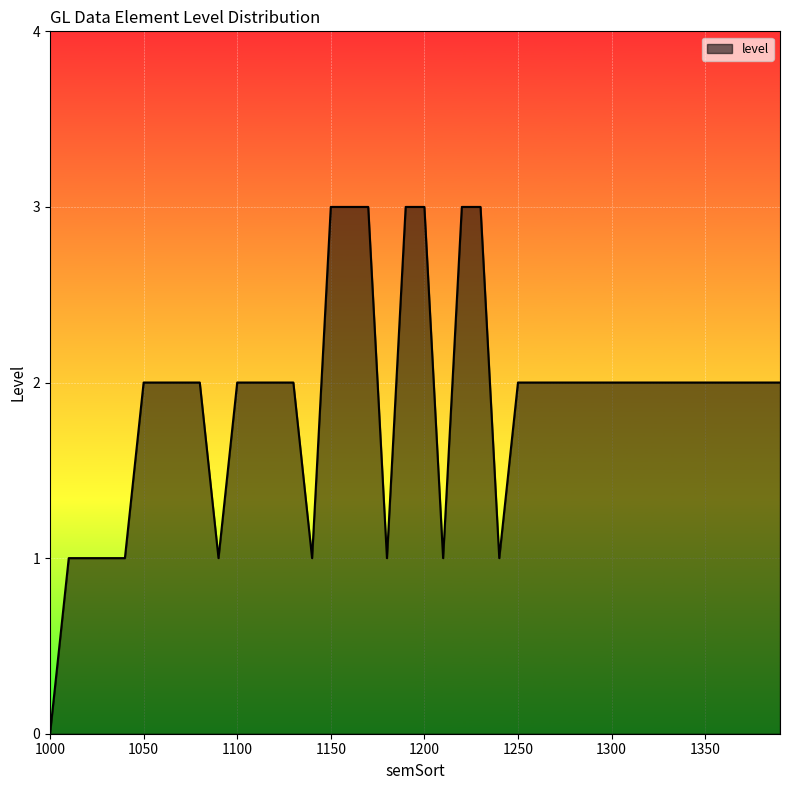

What is the difference between the maximum and minimum values?

3